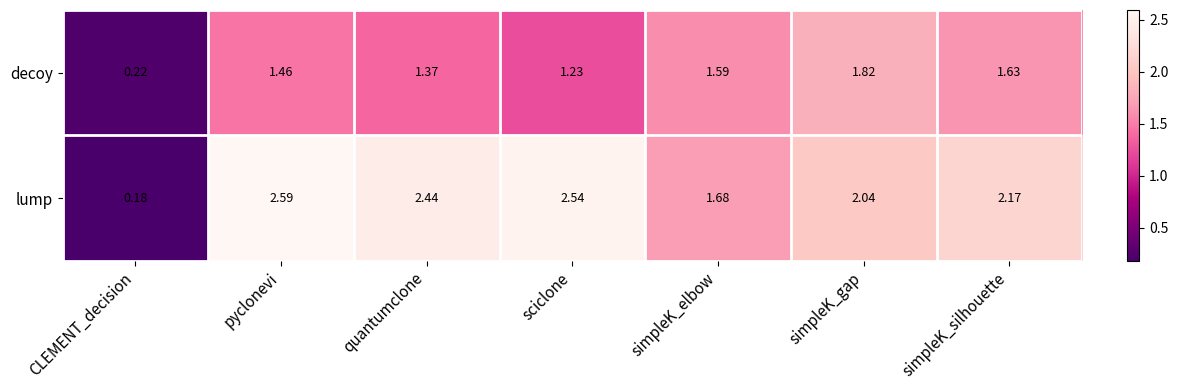

Which category has the lowest value in the lump series?

CLEMENT_decision